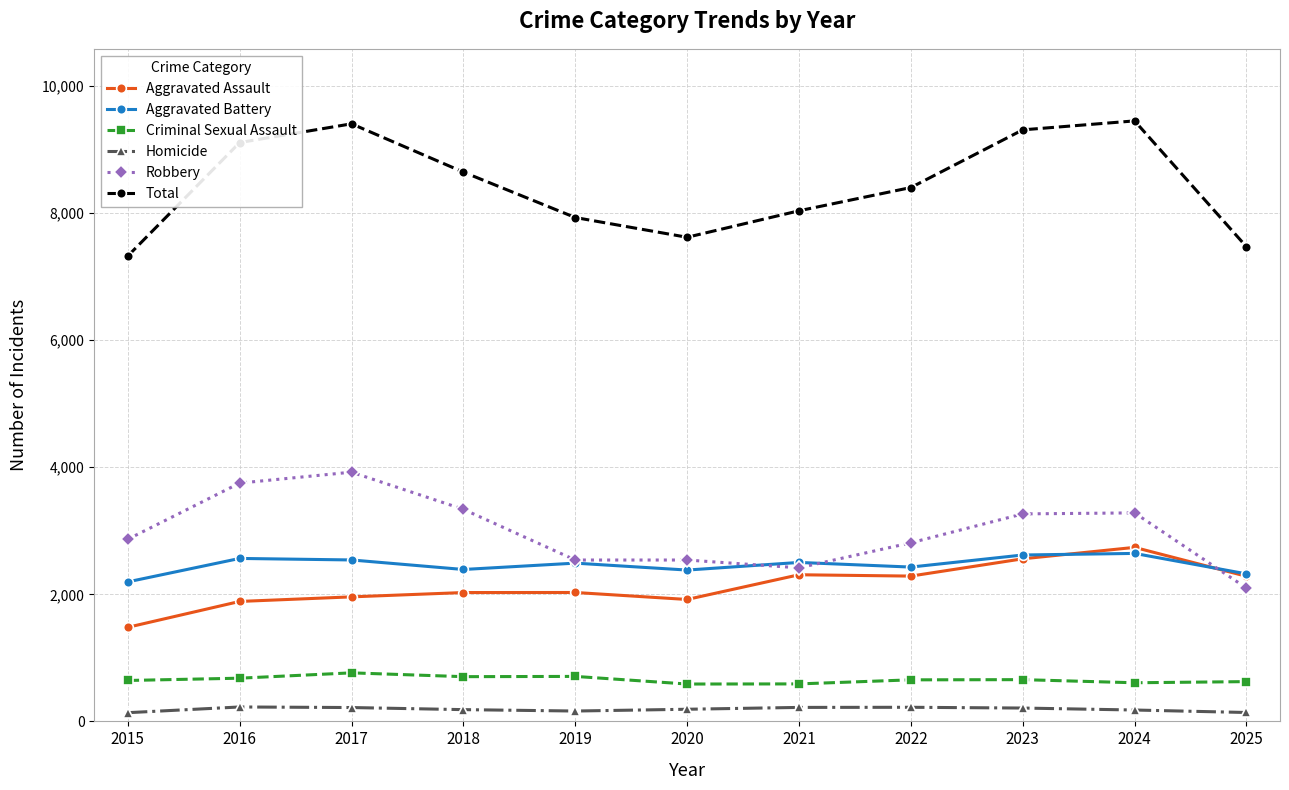

Which series has the largest total across all categories?

Total